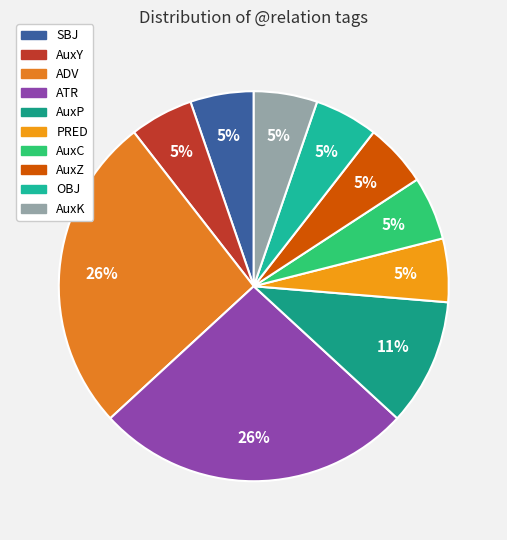

Do AuxK and AuxY together represent more than half of the pie?

No